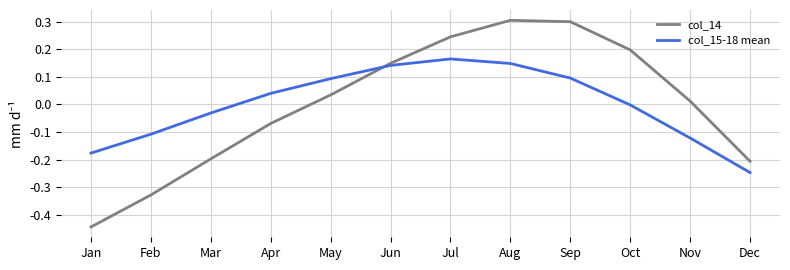

What is the maximum value shown in the chart?

0.3